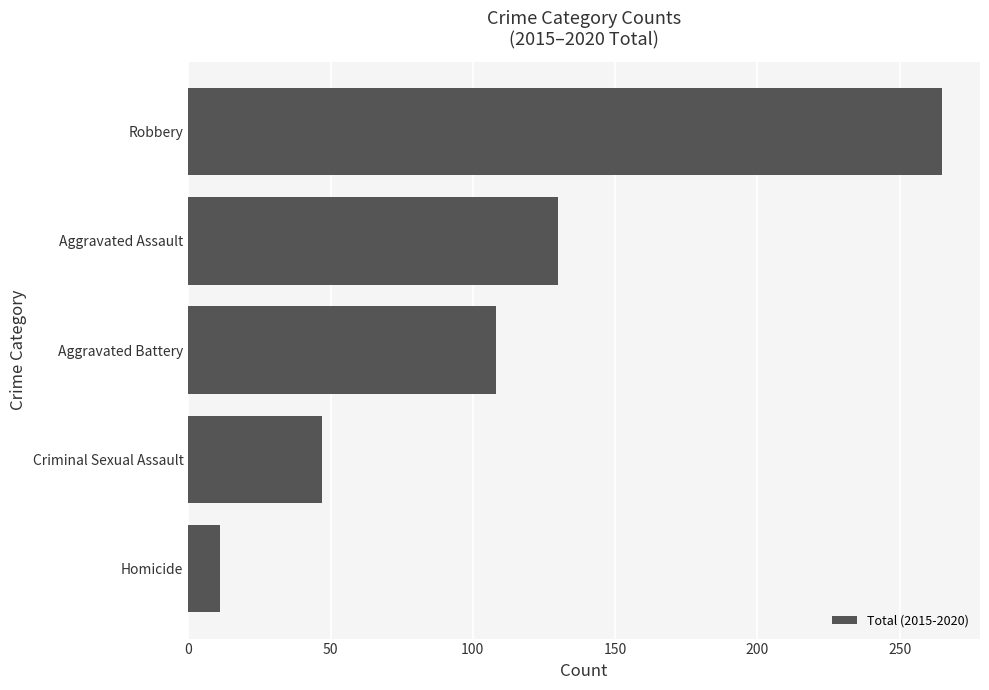

How many data points are less than 108?

2